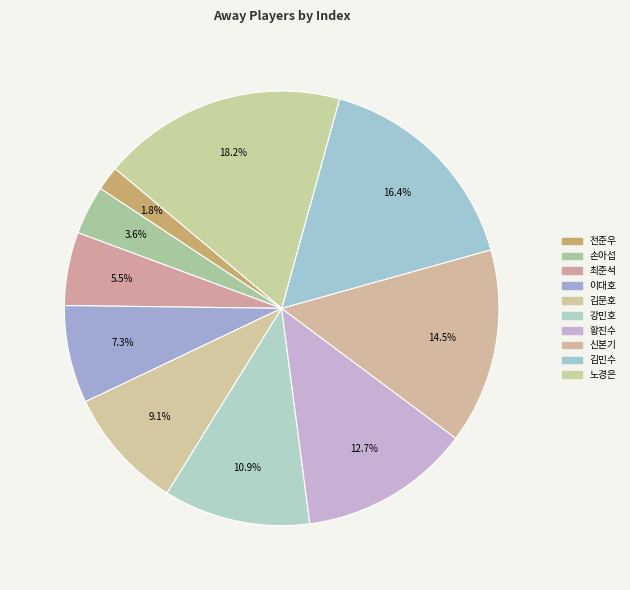

How many segments does this pie chart have?

10